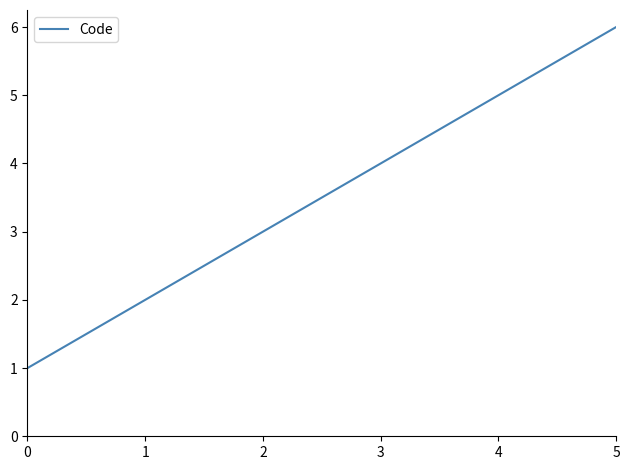

What is the greatest value displayed?

6